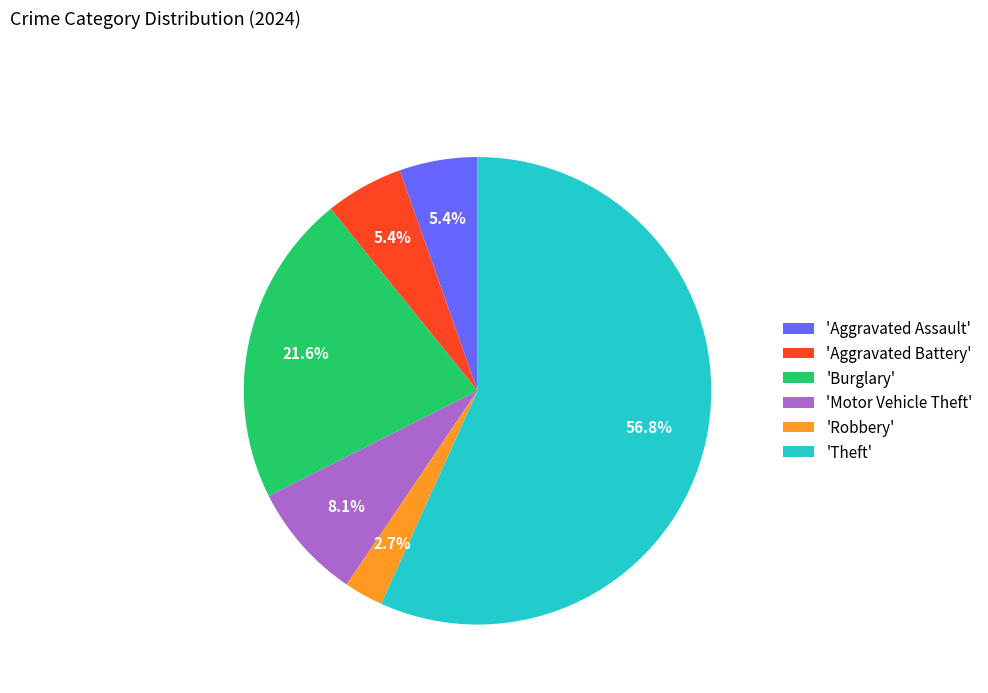

How many segments does this pie chart have?

6